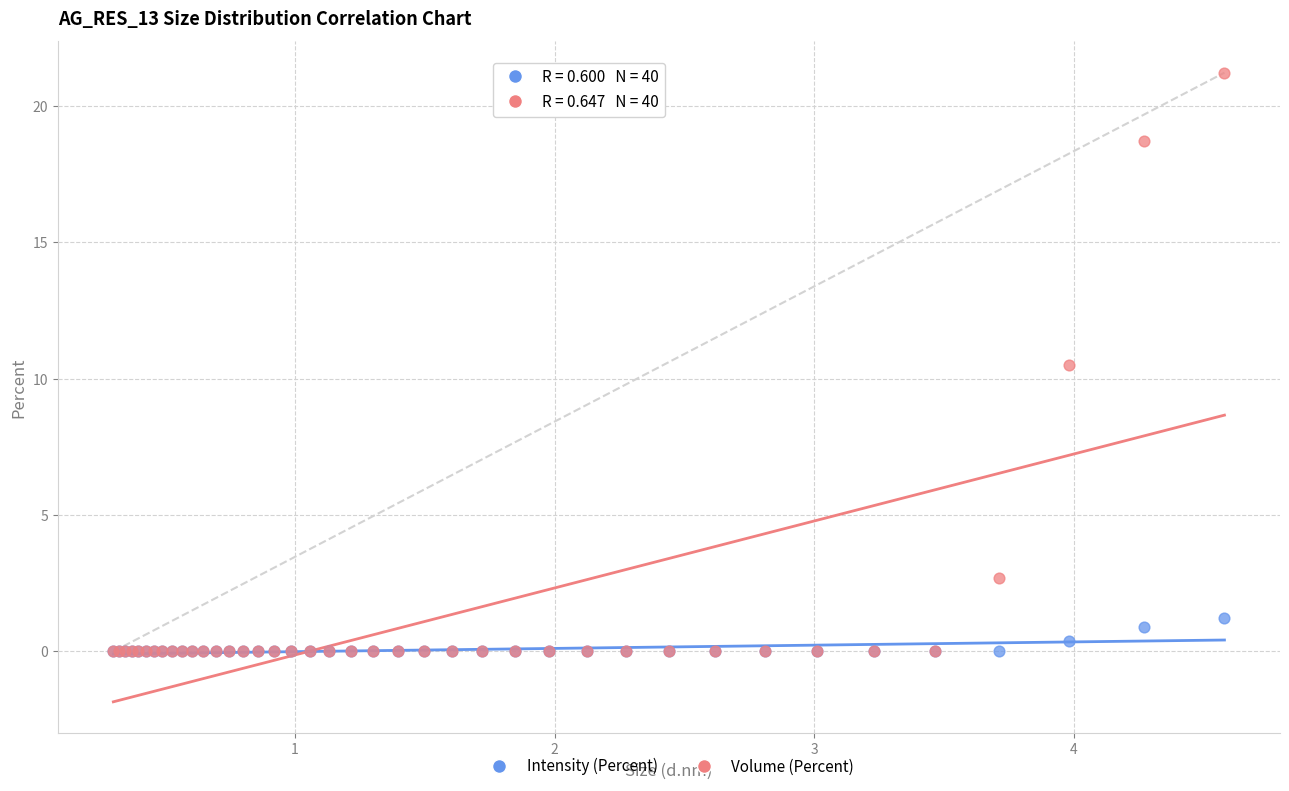

In the Volume (Percent) series, what Y value is closest to 10?

10.5